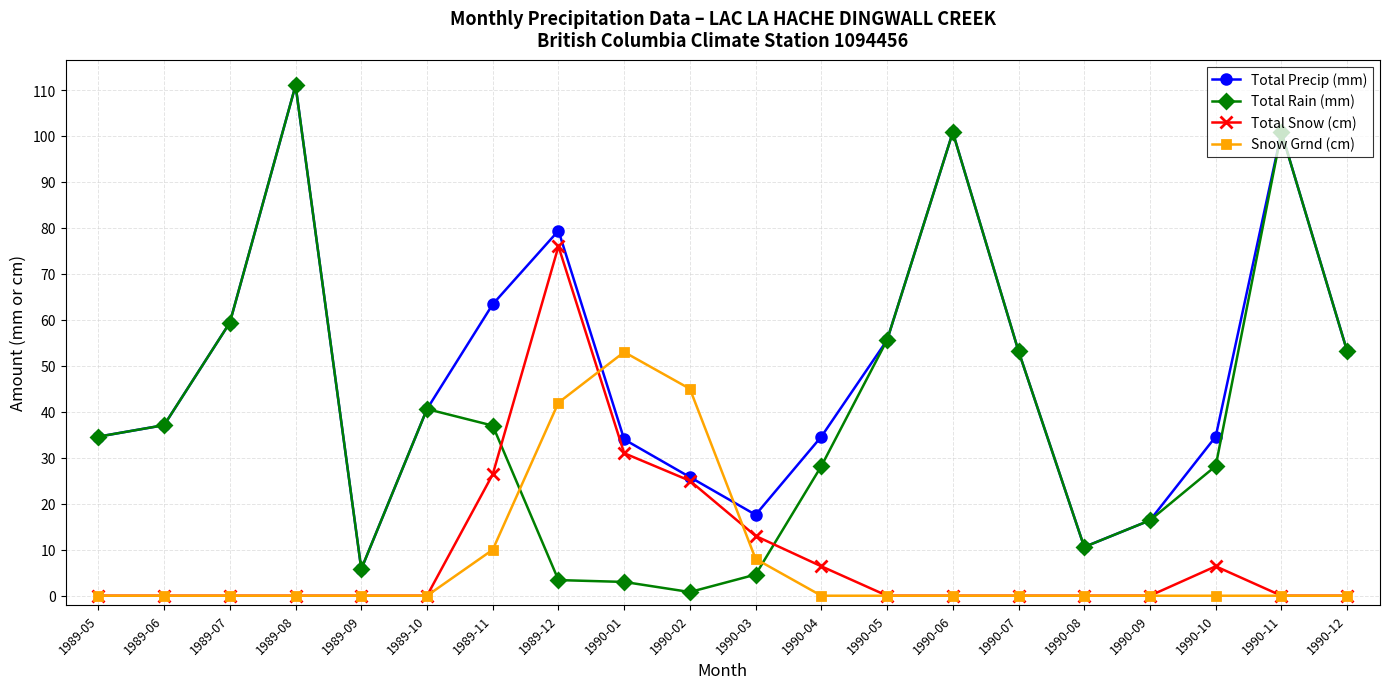

What is the difference between the second highest and second lowest values in the Total Rain (mm) series?

97.8